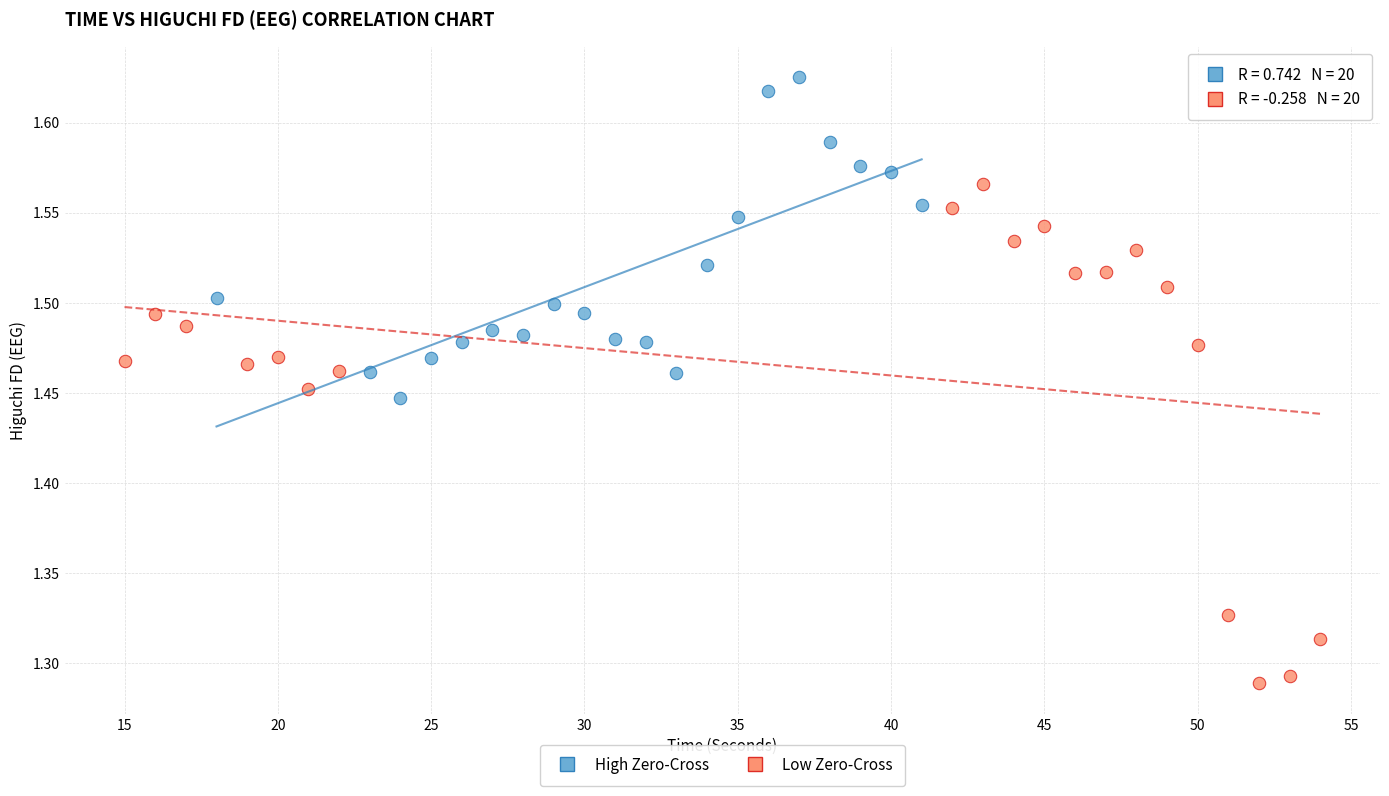

Which series reaches the minimum Y coordinate?

Low Zero-Cross